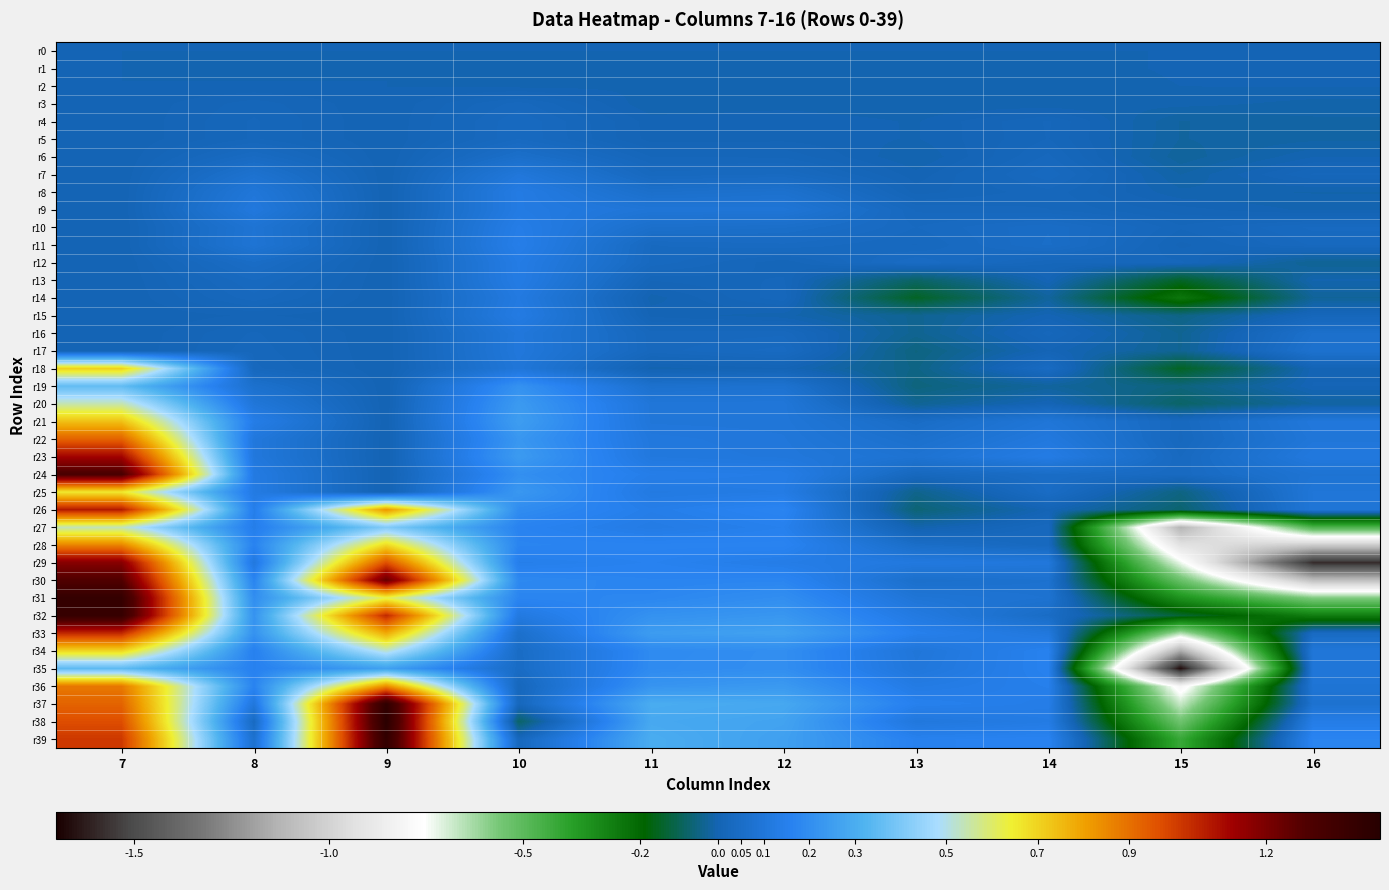

Reading left to right, list all the values displayed in this chart.

r0: 7=0.0	8=0.0	9=0.0	10=0.0	11=0.0	12=0.0	13=0.0	14=0.0	15=0.0	16=0.0
r1: 7=0.0	8=-0.0	9=0.0	10=-0.0	11=-0.0	12=-0.0	13=-0.0	14=-0.0	15=0.0	16=0.0
r2: 7=0.0	8=0.0	9=0.0	10=-0.0	11=-0.0	12=-0.0	13=-0.0	14=-0.0	15=0.0	16=0.0
r3: 7=0.0	8=0.0	9=0.0	10=0.0	11=-0.0	12=-0.0	13=-0.0	14=-0.0	15=-0.0	16=-0.0
r4: 7=0.0	8=0.0	9=0.0	10=0.0	11=0.0	12=0.0	13=-0.0	14=0.0	15=-0.0	16=-0.0
r5: 7=0.0	8=0.0	9=0.0	10=0.0	11=0.0	12=0.0	13=-0.0	14=0.0	15=-0.0	16=-0.0
r6: 7=0.0	8=0.0	9=0.0	10=0.1	11=0.0	12=0.0	13=-0.0	14=0.0	15=-0.0	16=-0.0
r7: 7=0.0	8=0.1	9=0.0	10=0.1	11=0.0	12=0.0	13=0.0	14=0.0	15=-0.0	16=0.0
r8: 7=0.0	8=0.1	9=0.0	10=0.1	11=0.1	12=0.1	13=0.0	14=0.0	15=-0.0	16=-0.0
r9: 7=0.0	8=0.1	9=0.0	10=0.1	11=0.1	12=0.1	13=0.0	14=0.0	15=0.0	16=-0.0
r10: 7=0.0	8=0.1	9=0.0	10=0.1	11=0.1	12=0.1	13=0.0	14=0.1	15=0.0	16=0.0
r11: 7=0.0	8=0.1	9=0.0	10=0.1	11=0.0	12=0.0	13=0.0	14=0.1	15=0.0	16=0.0
r12: 7=0.0	8=0.0	9=0.0	10=0.1	11=0.0	12=0.0	13=0.0	14=0.0	15=0.0	16=-0.0
r13: 7=0.0	8=0.0	9=0.0	10=0.1	11=0.0	12=0.0	13=-0.1	14=0.0	15=-0.1	16=-0.0
r14: 7=0.0	8=0.0	9=0.0	10=0.1	11=-0.0	12=0.0	13=-0.1	14=-0.0	15=-0.2	16=-0.0
r15: 7=0.0	8=0.0	9=0.0	10=0.1	11=0.0	12=-0.0	13=-0.0	14=0.0	15=-0.0	16=0.0
r16: 7=0.0	8=0.0	9=0.0	10=0.1	11=0.0	12=0.0	13=-0.0	14=0.0	15=-0.0	16=0.1
r17: 7=0.0	8=0.0	9=0.0	10=0.1	11=0.0	12=0.0	13=-0.1	14=0.0	15=-0.0	16=0.1
r18: 7=0.7	8=0.0	9=0.0	10=0.1	11=-0.0	12=0.0	13=-0.0	14=0.0	15=-0.2	16=0.0
r19: 7=0.4	8=0.1	9=0.0	10=0.2	11=0.1	12=0.1	13=-0.1	14=-0.0	15=-0.1	16=0.0
r20: 7=0.5	8=0.1	9=0.0	10=0.2	11=0.1	12=0.1	13=-0.0	14=0.0	15=-0.1	16=-0.0
r21: 7=0.7	8=0.1	9=0.0	10=0.2	11=0.1	12=0.1	13=0.0	14=0.1	15=0.0	16=0.1
r22: 7=0.9	8=0.1	9=0.0	10=0.2	11=0.1	12=0.1	13=0.1	14=0.1	15=0.0	16=0.1
r23: 7=1.1	8=0.1	9=0.0	10=0.2	11=0.1	12=0.1	13=0.1	14=0.1	15=0.0	16=0.1
r24: 7=1.3	8=0.1	9=0.0	10=0.2	11=0.1	12=0.1	13=0.0	14=0.0	15=0.0	16=0.1
r25: 7=0.7	8=0.1	9=0.0	10=0.2	11=0.1	12=0.1	13=-0.0	14=0.0	15=-0.1	16=0.1
r26: 7=1.1	8=0.1	9=0.8	10=0.2	11=0.1	12=0.2	13=-0.1	14=0.0	15=-0.1	16=0.1
r27: 7=0.5	8=0.1	9=0.4	10=0.2	11=0.1	12=0.2	13=-0.0	14=0.0	15=-1.1	16=-0.5
r28: 7=0.9	8=0.2	9=0.7	10=0.2	11=0.2	12=0.2	13=0.1	14=0.0	15=-0.9	16=-1.0
r29: 7=1.2	8=0.1	9=1.0	10=0.1	11=0.2	12=0.1	13=0.1	14=0.1	15=-0.7	16=-1.6
r30: 7=1.3	8=0.2	9=1.2	10=0.2	11=0.2	12=0.2	13=0.1	14=0.1	15=-0.5	16=-1.1
r31: 7=1.4	8=0.2	9=0.6	10=0.2	11=0.2	12=0.2	13=0.1	14=0.1	15=-0.3	16=-0.6
r32: 7=1.4	8=0.2	9=1.0	10=0.1	11=0.2	12=0.2	13=0.1	14=0.0	15=-0.1	16=-0.3
r33: 7=1.0	8=0.2	9=0.8	10=0.1	11=0.2	12=0.3	13=0.2	14=0.1	15=-0.6	16=0.0
r34: 7=0.7	8=0.2	9=0.5	10=0.0	11=0.2	12=0.2	13=0.1	14=0.2	15=-1.2	16=0.1
r35: 7=0.3	8=0.2	9=0.3	10=0.0	11=0.2	12=0.2	13=0.1	14=0.2	15=-1.7	16=0.1
r36: 7=0.9	8=0.2	9=0.8	10=0.0	11=0.2	12=0.2	13=0.1	14=0.1	15=-0.8	16=0.1
r37: 7=0.9	8=0.1	9=1.4	10=0.0	11=0.3	12=0.3	13=0.2	14=0.1	15=-0.7	16=0.1
r38: 7=1.0	8=0.0	9=1.4	10=-0.1	11=0.3	12=0.3	13=0.1	14=0.1	15=-0.5	16=0.1
r39: 7=1.0	8=0.1	9=1.4	10=0.0	11=0.3	12=0.3	13=0.2	14=0.2	15=-0.4	16=0.2